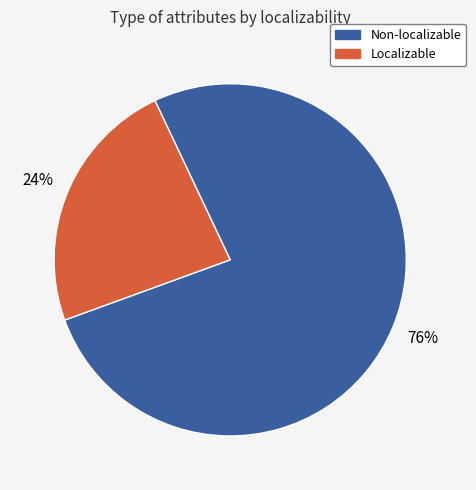

Is there any slice that represents more than half of the pie?

Yes